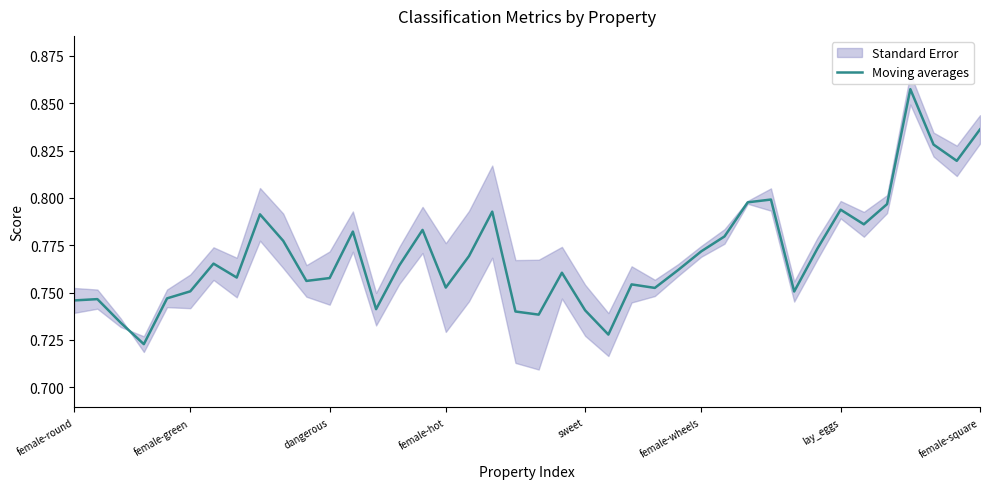

Is this an area chart (filled region under the line)?

No